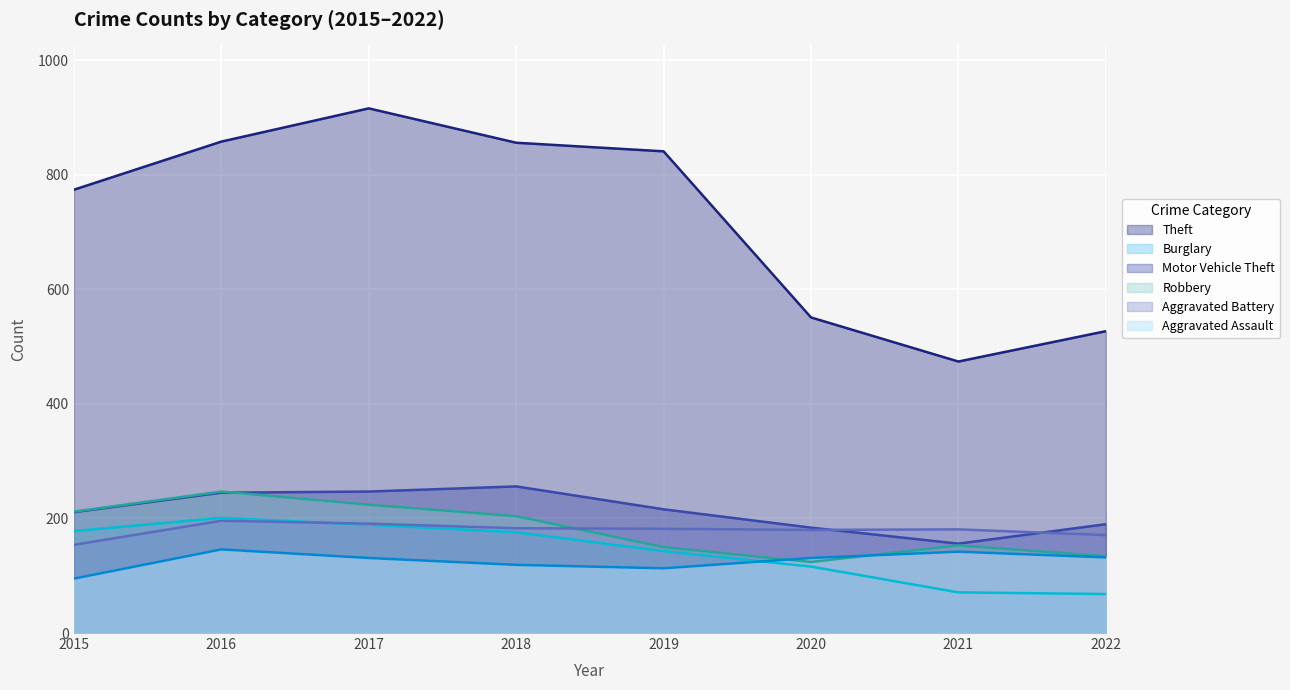

Which has a higher value, 2020 or 2016?

2016